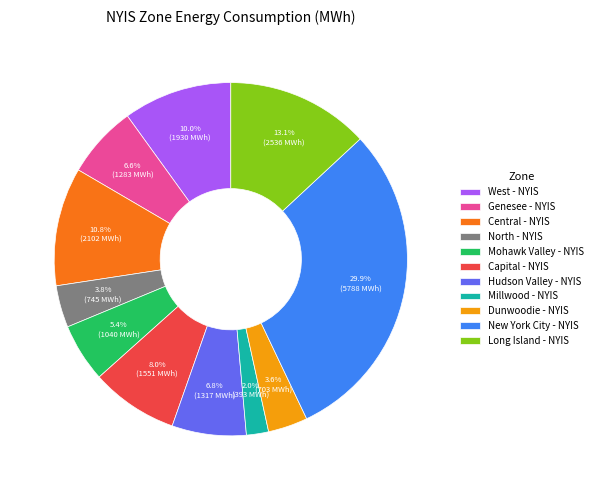

What is the largest slice in the pie chart?

New York City - NYIS